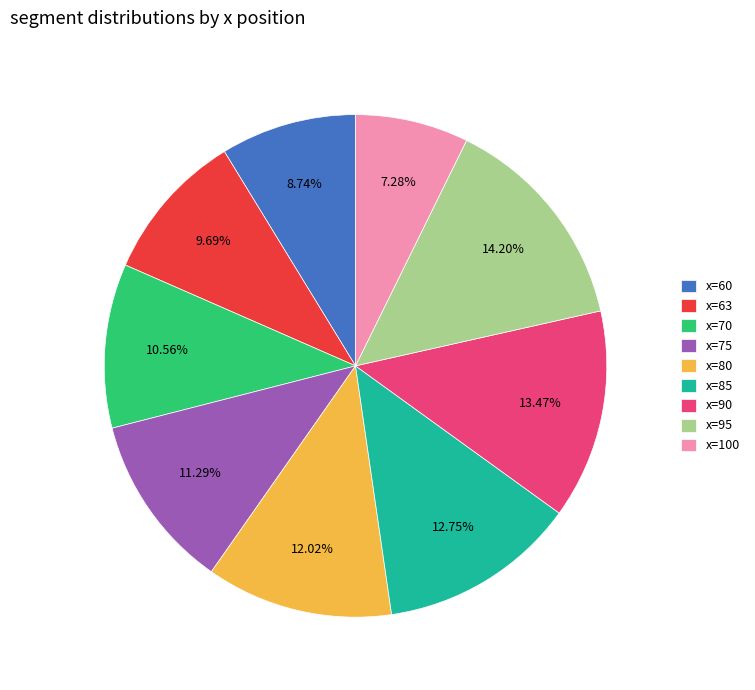

Which category has the biggest portion of the pie?

x=95